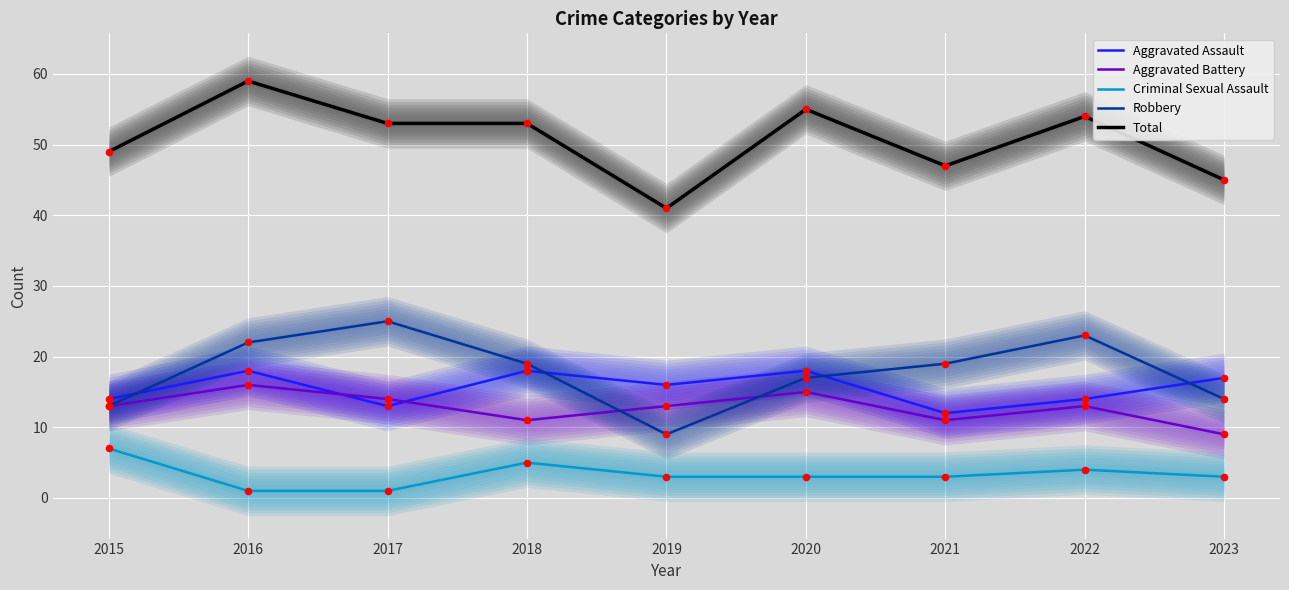

What is the total value across all series at 2019?

82